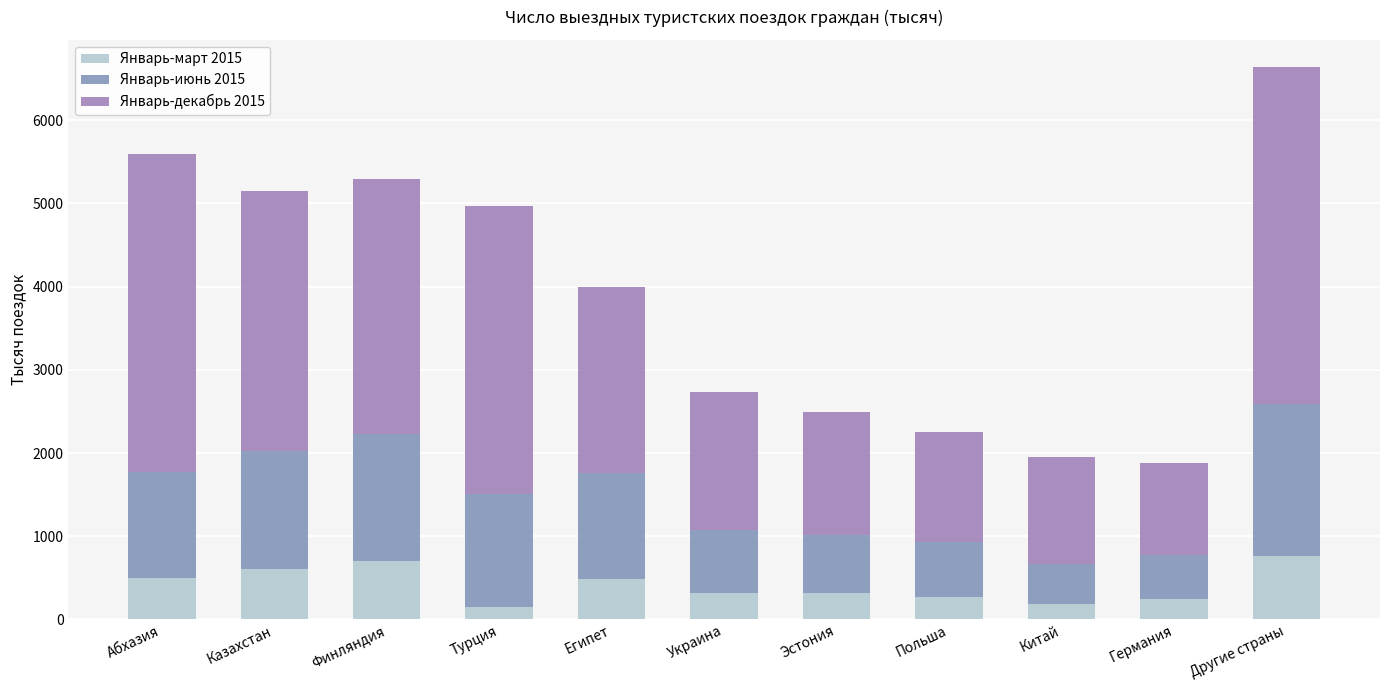

What is the sum of all Январь-декабрь 2015 values?

26612